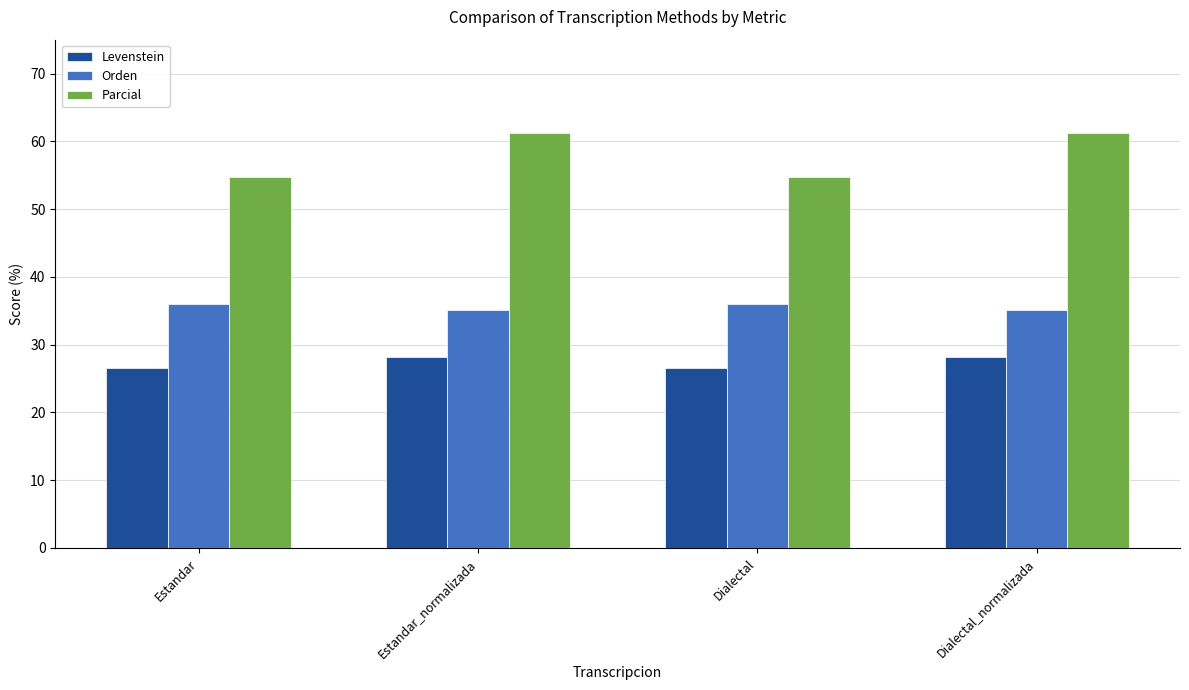

How many values in the Levenstein series are below 28?

2